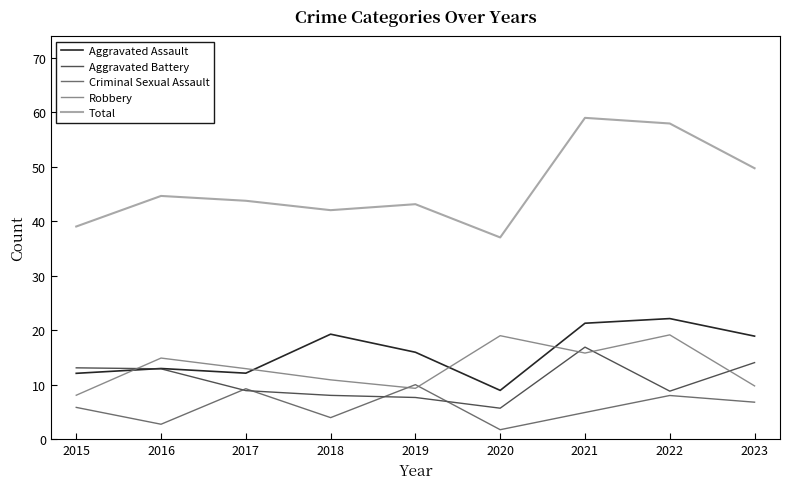

True or false: Aggravated Battery and Criminal Sexual Assault intersect in this chart.

True